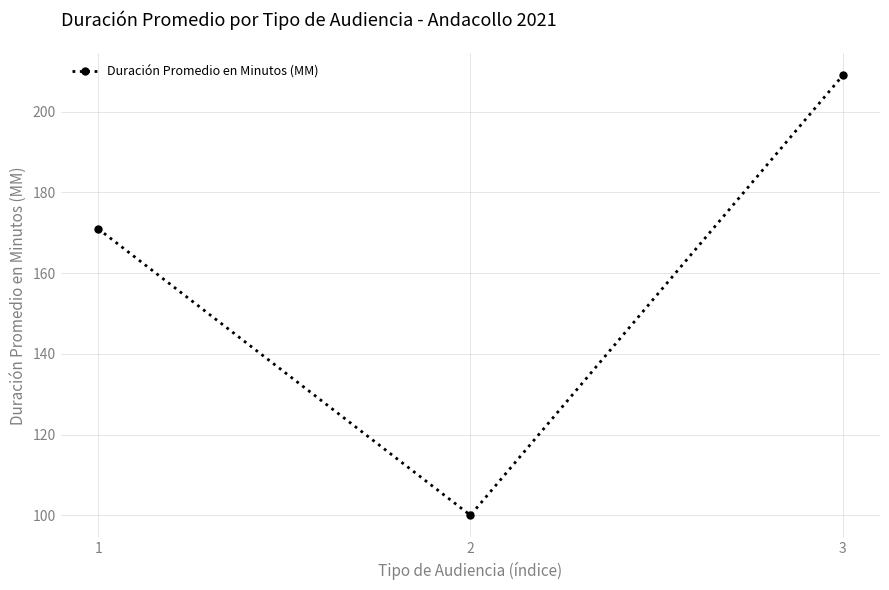

What is the value of the 1st point from the left?

171